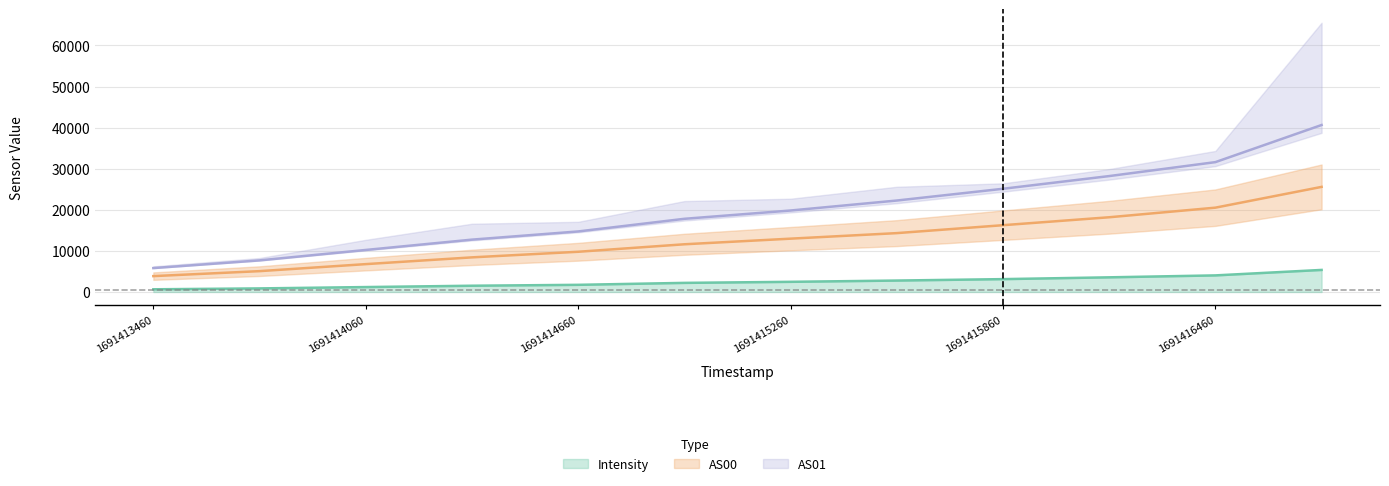

The Intensity series shows 654.0 at 1691413460. True or false?

True